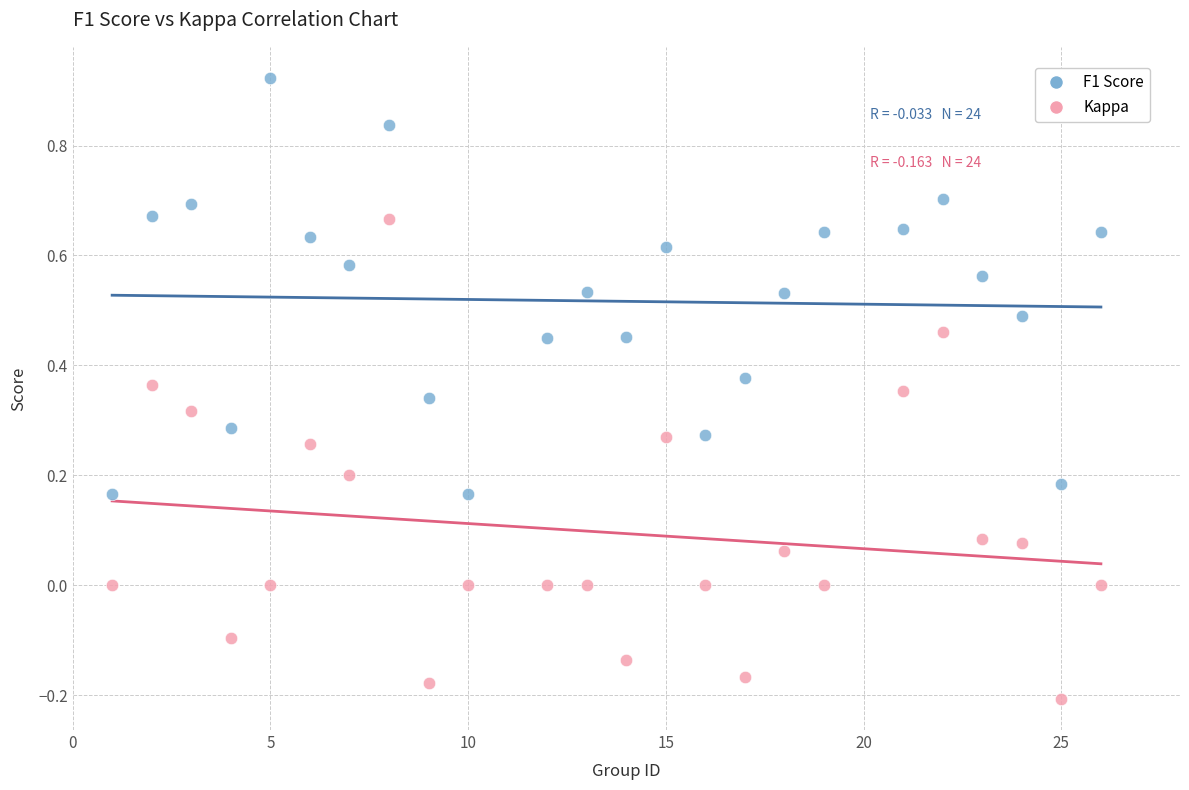

Which series reaches the minimum Y coordinate?

Kappa